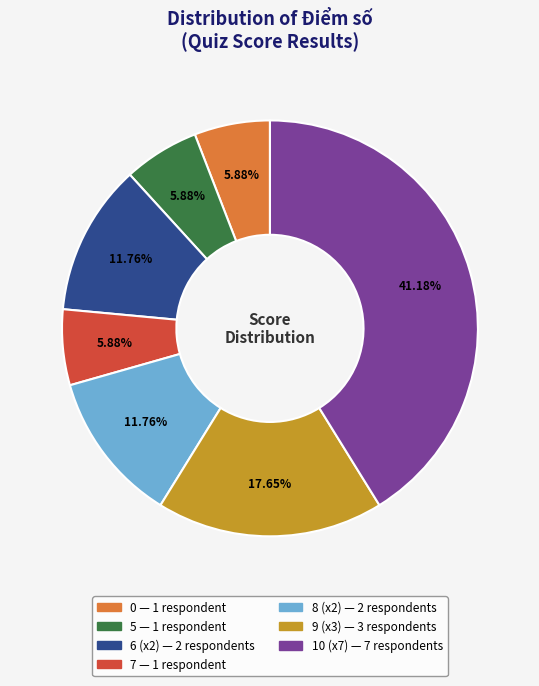

How many segments does this pie chart have?

7